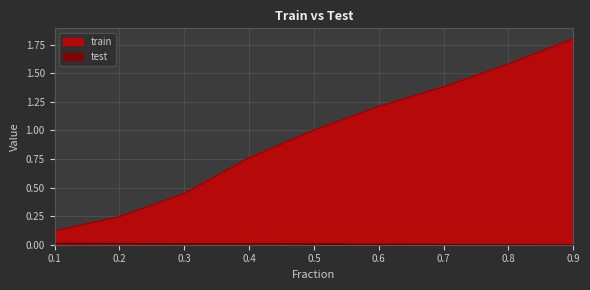

Rank the categories by test value from lowest to highest.

0.9, 0.8, 0.7, 0.6, 0.5, 0.4, 0.3, 0.2, 0.1